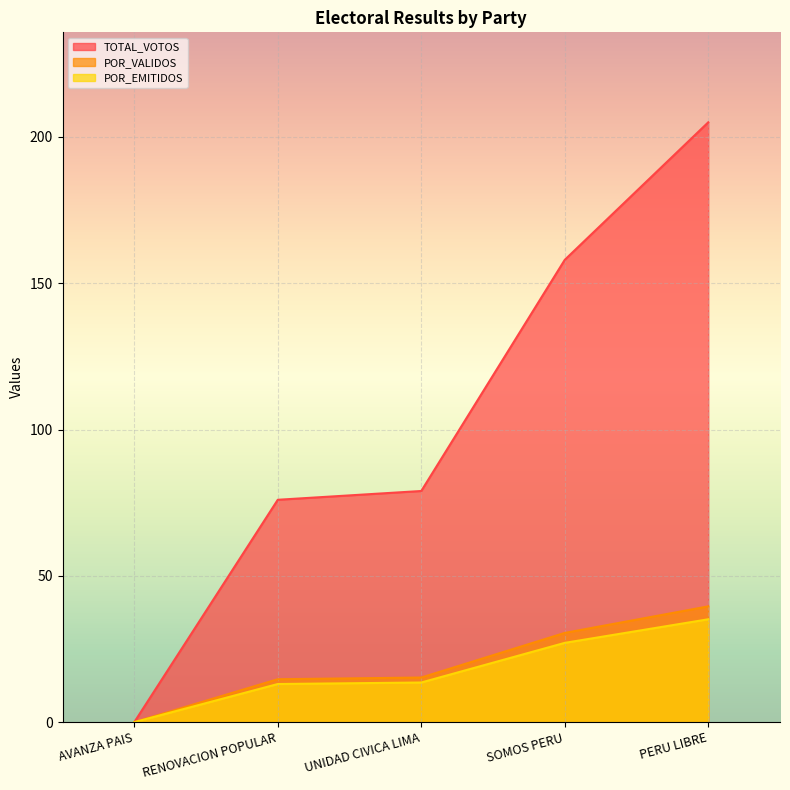

At how many categories does at least one series exceed 162?

1